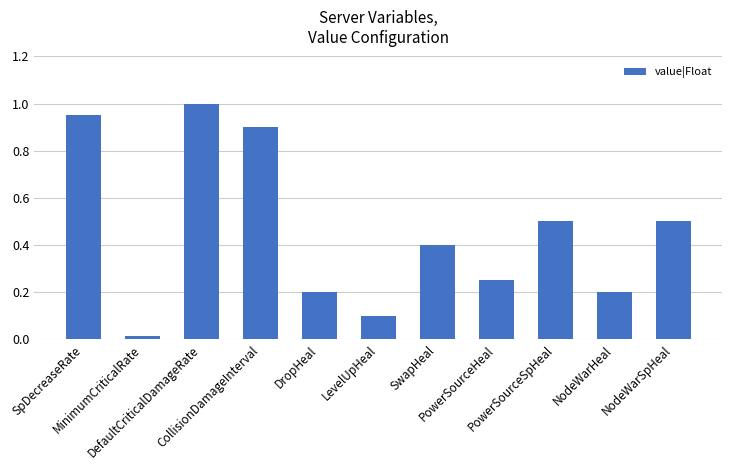

What position from the right is NodeWarSpHeal?

1